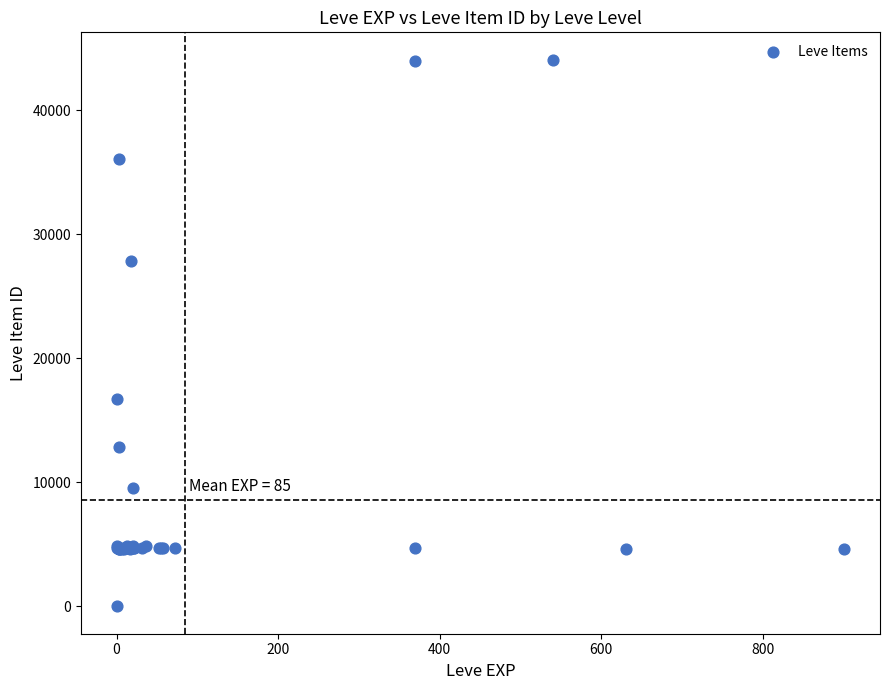

What Y value in the scatter plot is closest to 22050?

16734